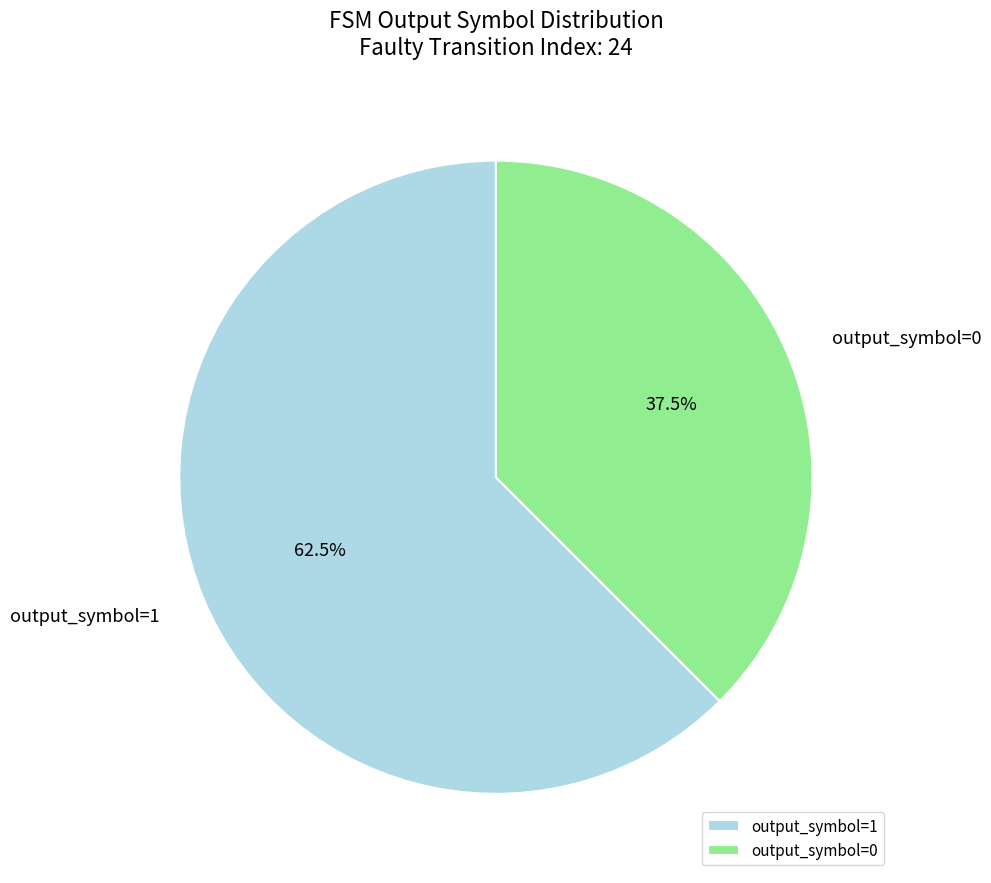

How many slices are in this pie chart?

2